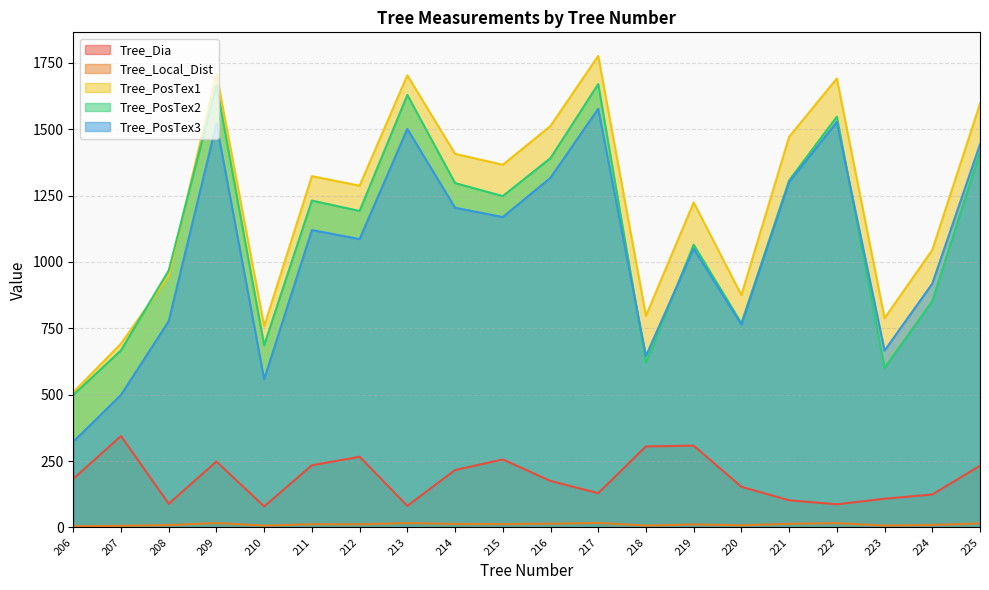

Where is the first local minimum for Tree_PosTex2?

210